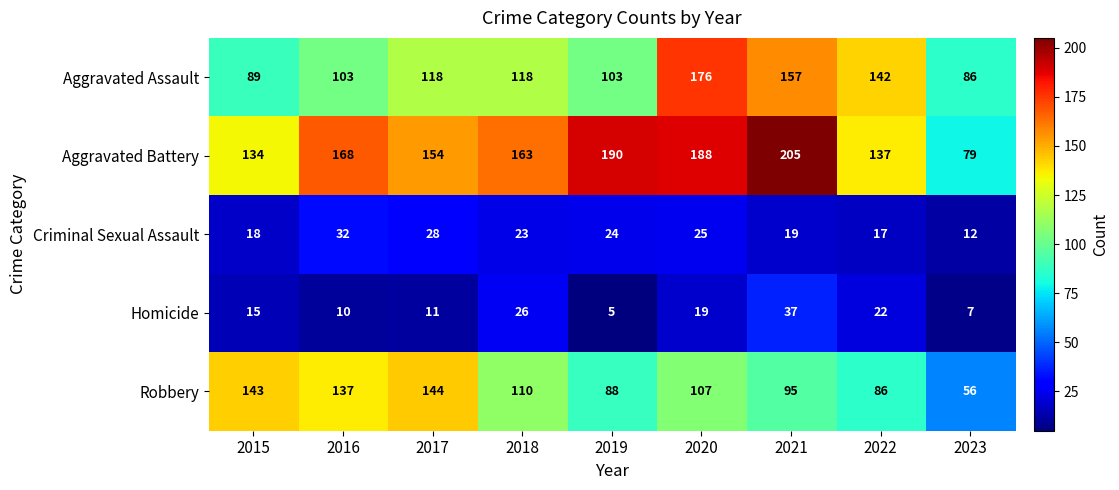

At how many categories does at least one series exceed 169?

3